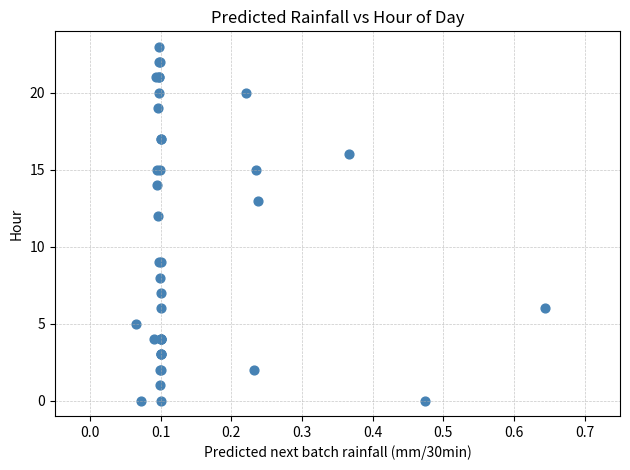

What Y value in the scatter plot is closest to 11?

12